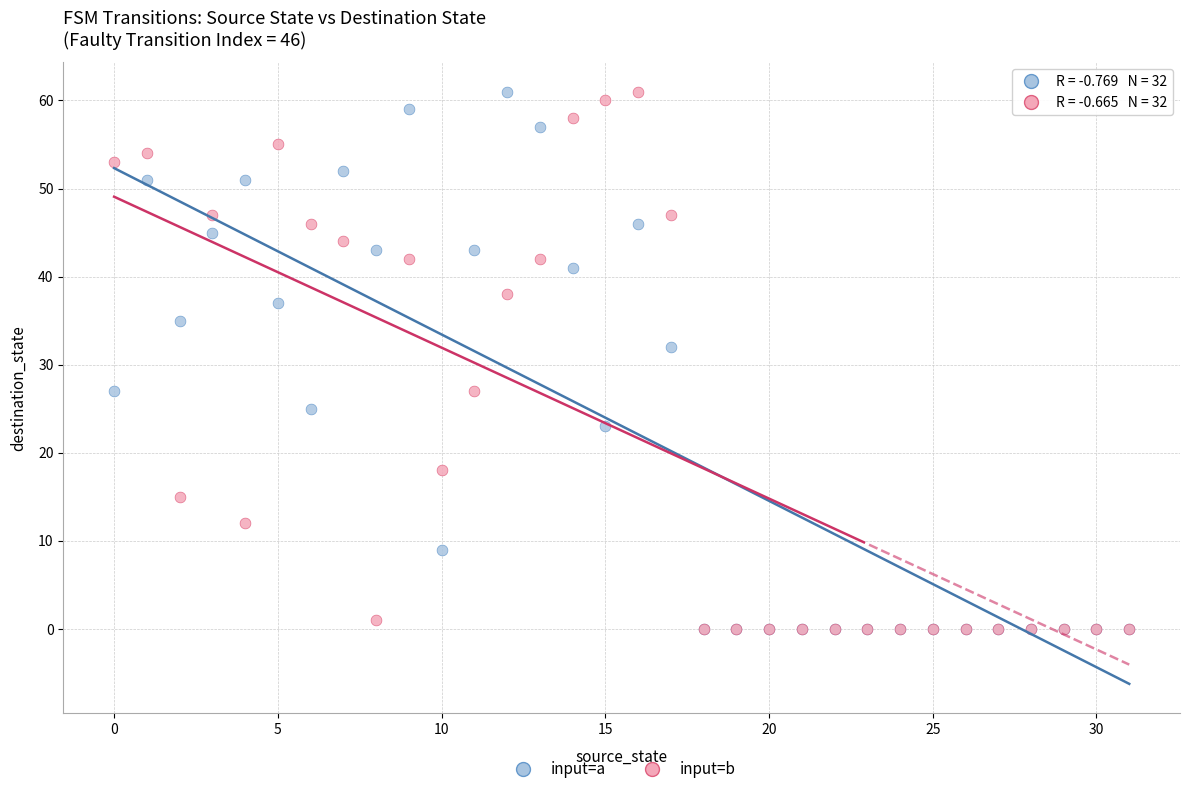

In the input=a series, what Y value is closest to 30?

32